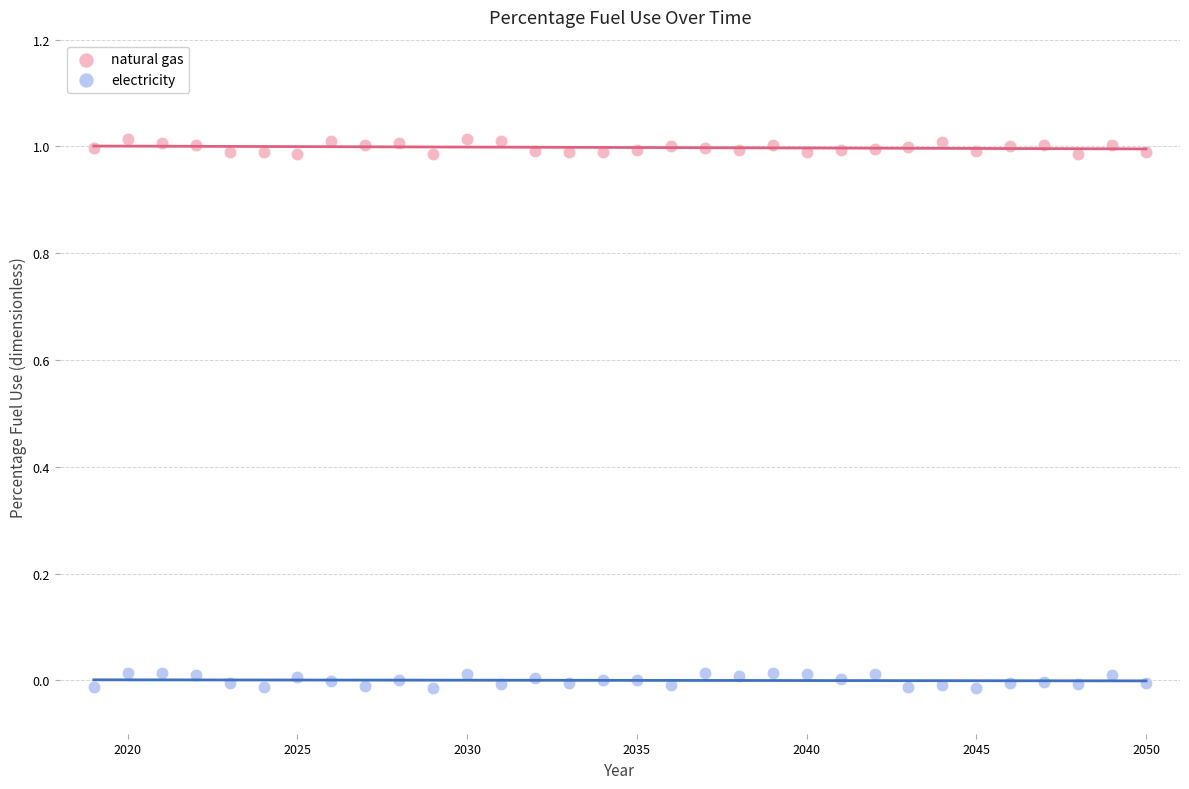

Which series contains the highest Y value?

natural gas